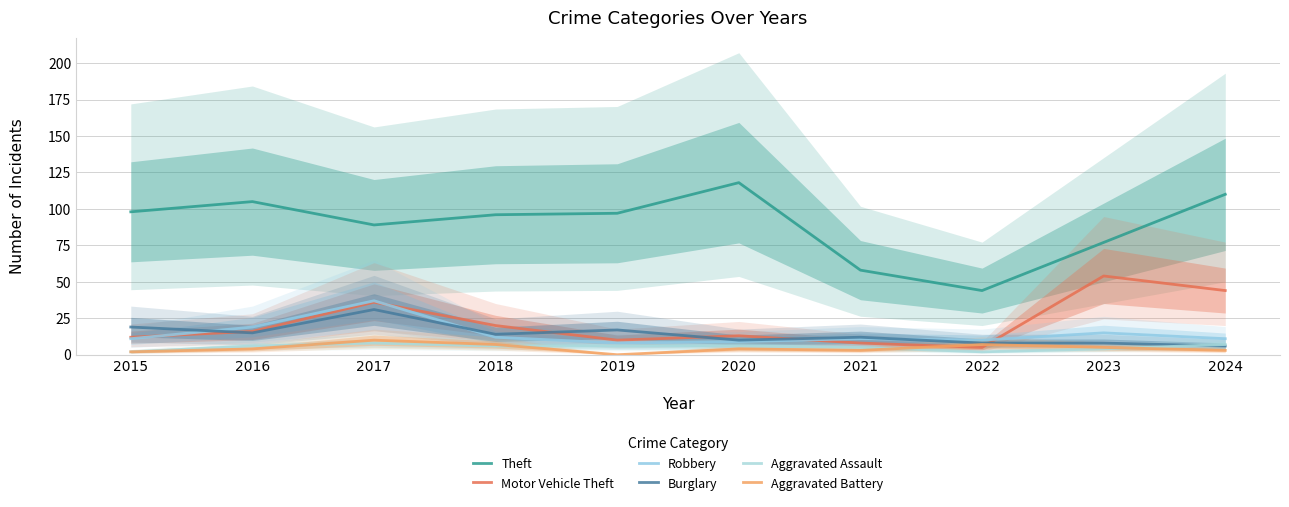

The value of Motor Vehicle Theft at 2022 is 5. True or false?

True